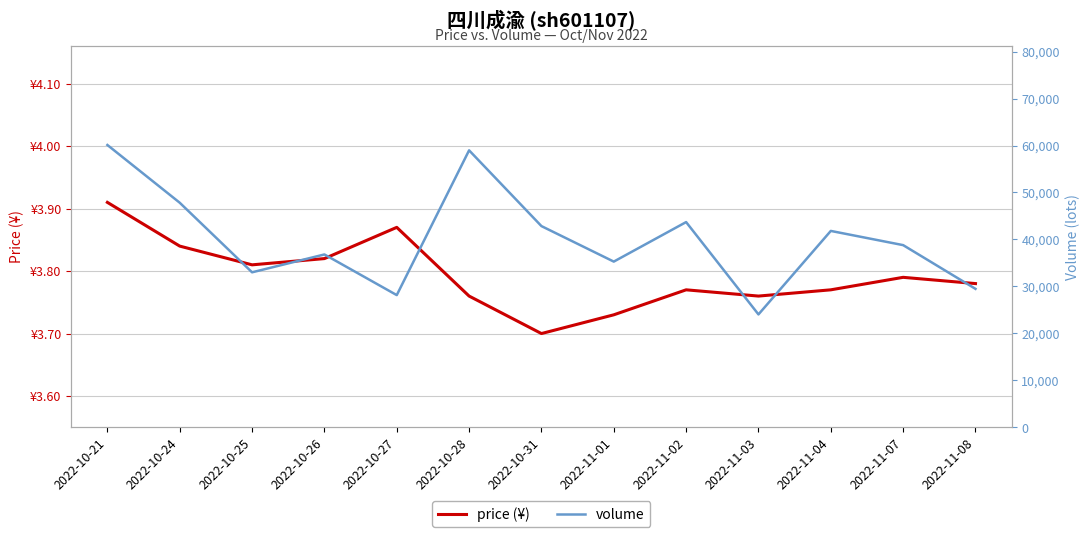

What is the maximum value shown in the chart?

60116.0